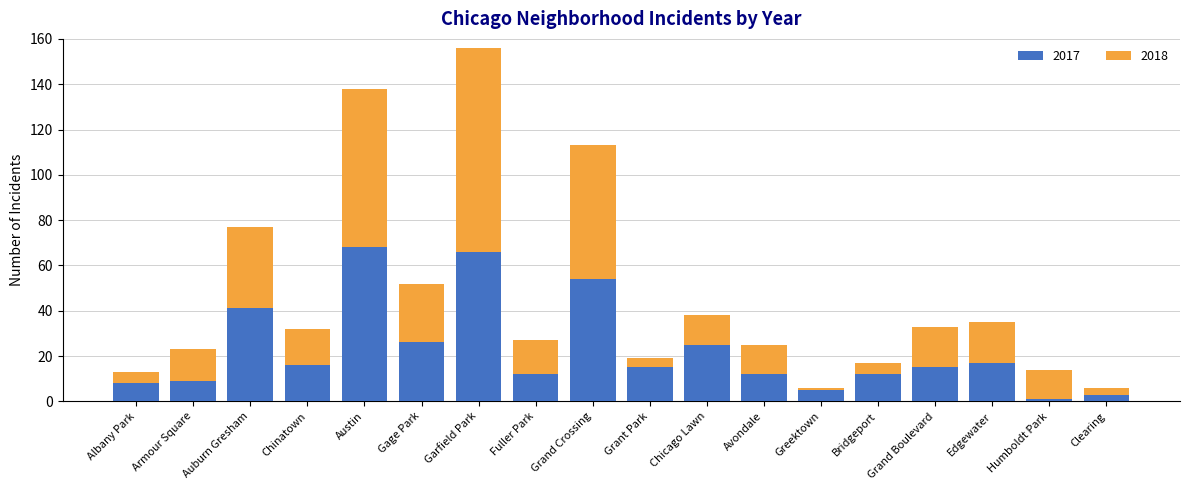

What is the approximate value of 2017 at Armour Square?

9